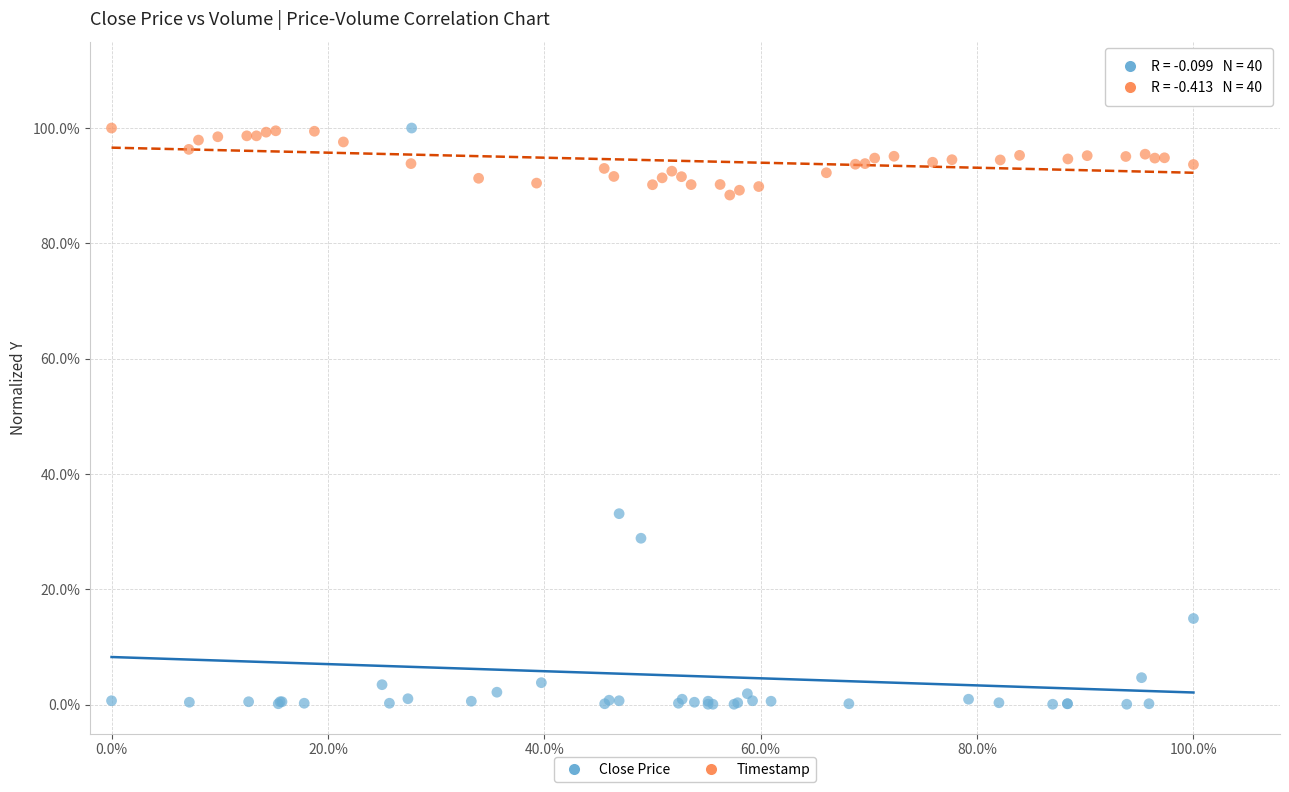

What are all the series names shown in the legend?

Close Price, Timestamp